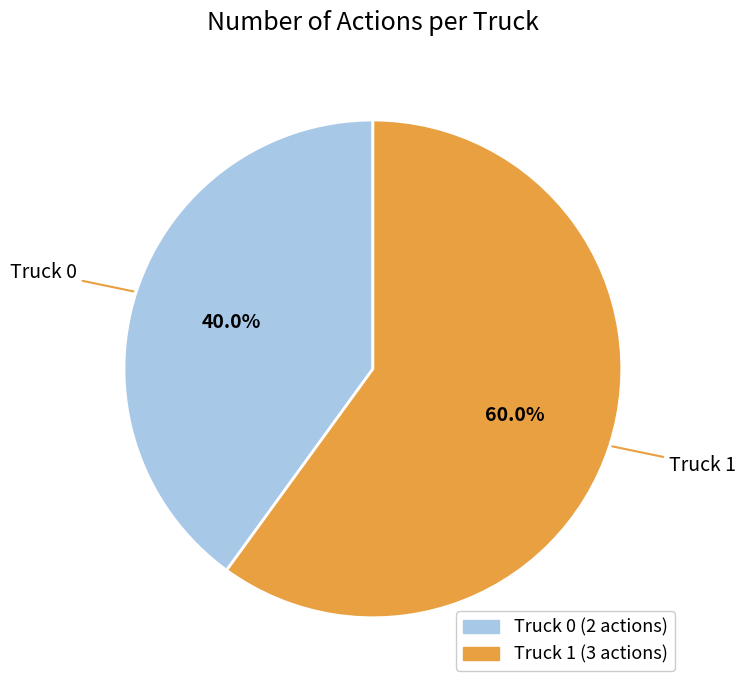

What percentage do Truck 0 and Truck 1 together represent?

100.0%